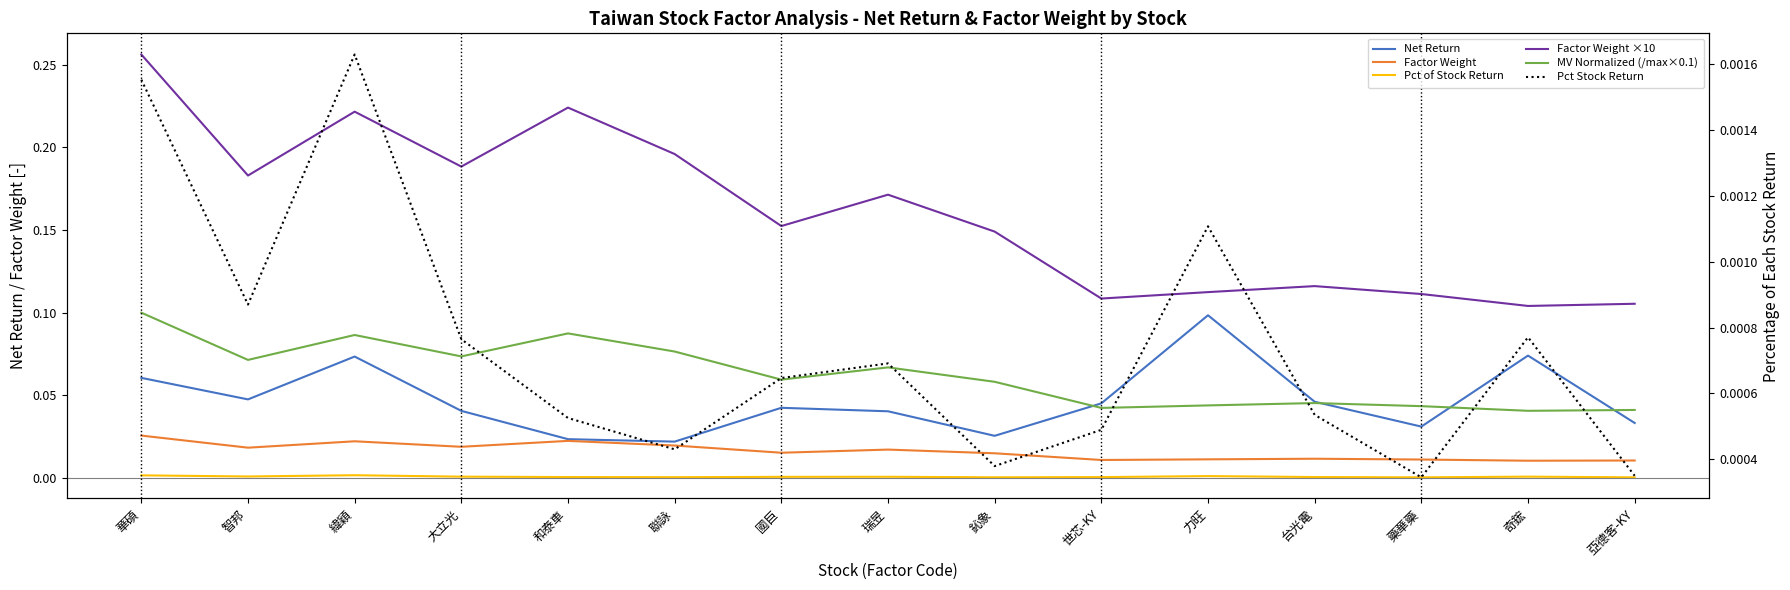

Which series ends up on top after the final intersection of MV Normalized (/max×0.1) and Net Return?

MV Normalized (/max×0.1)